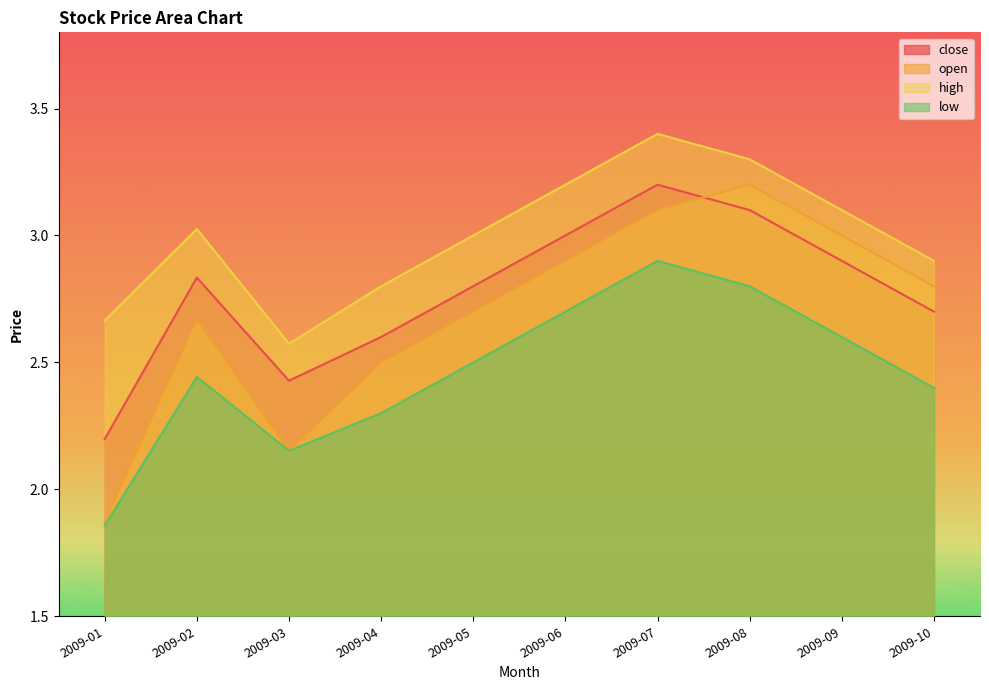

How many categories are shown in the chart?

10